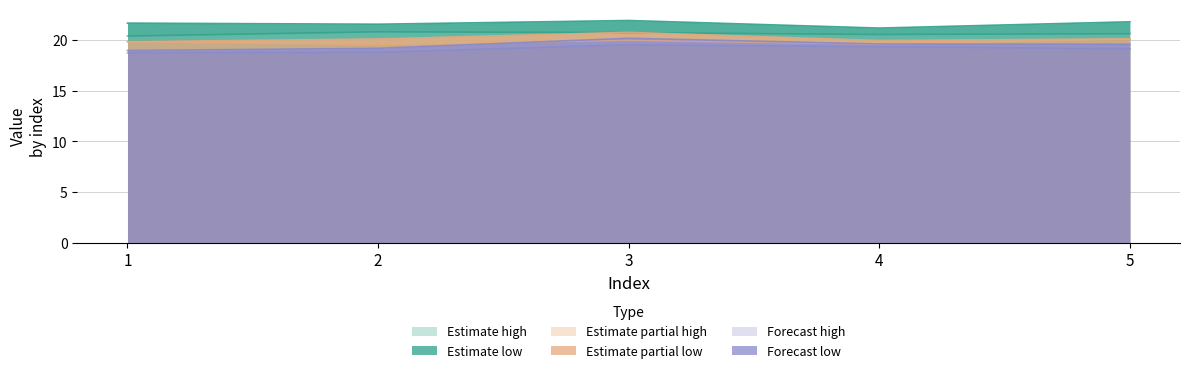

Which label corresponds to the largest value in the chart?

3